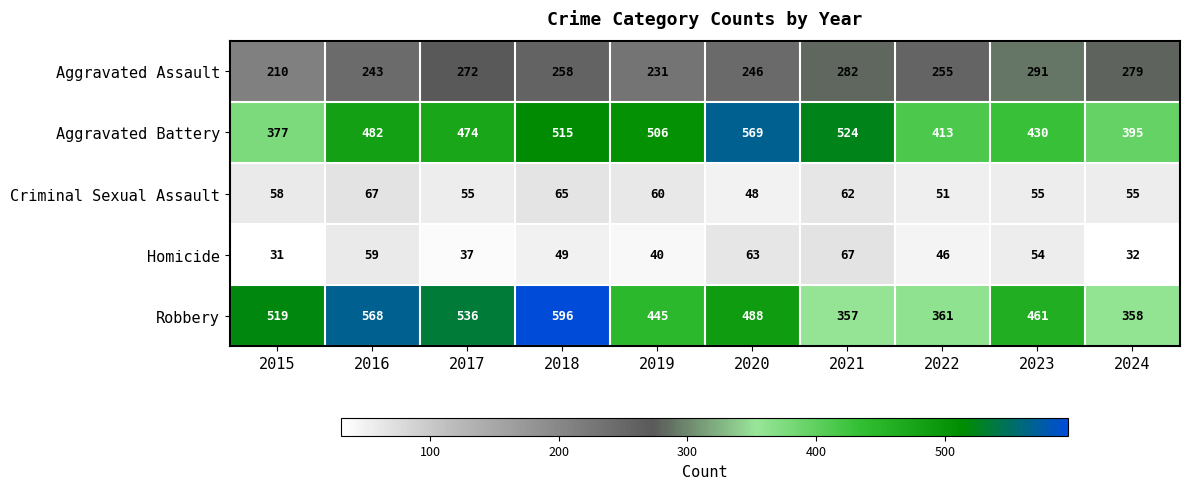

True or false: Criminal Sexual Assault has a value of 48 at 2020.

True